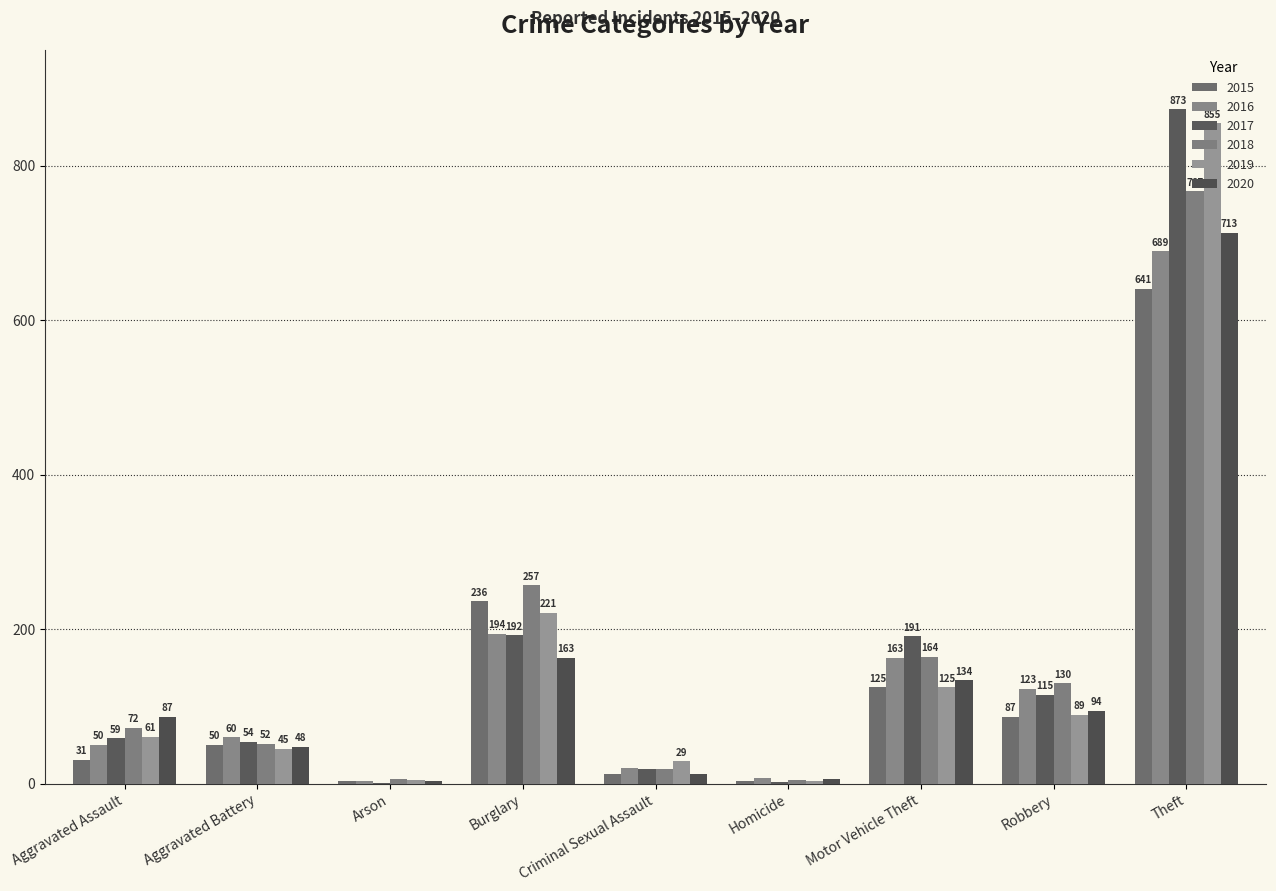

What is the sum of the 2019 values at Arson and Homicide?

8